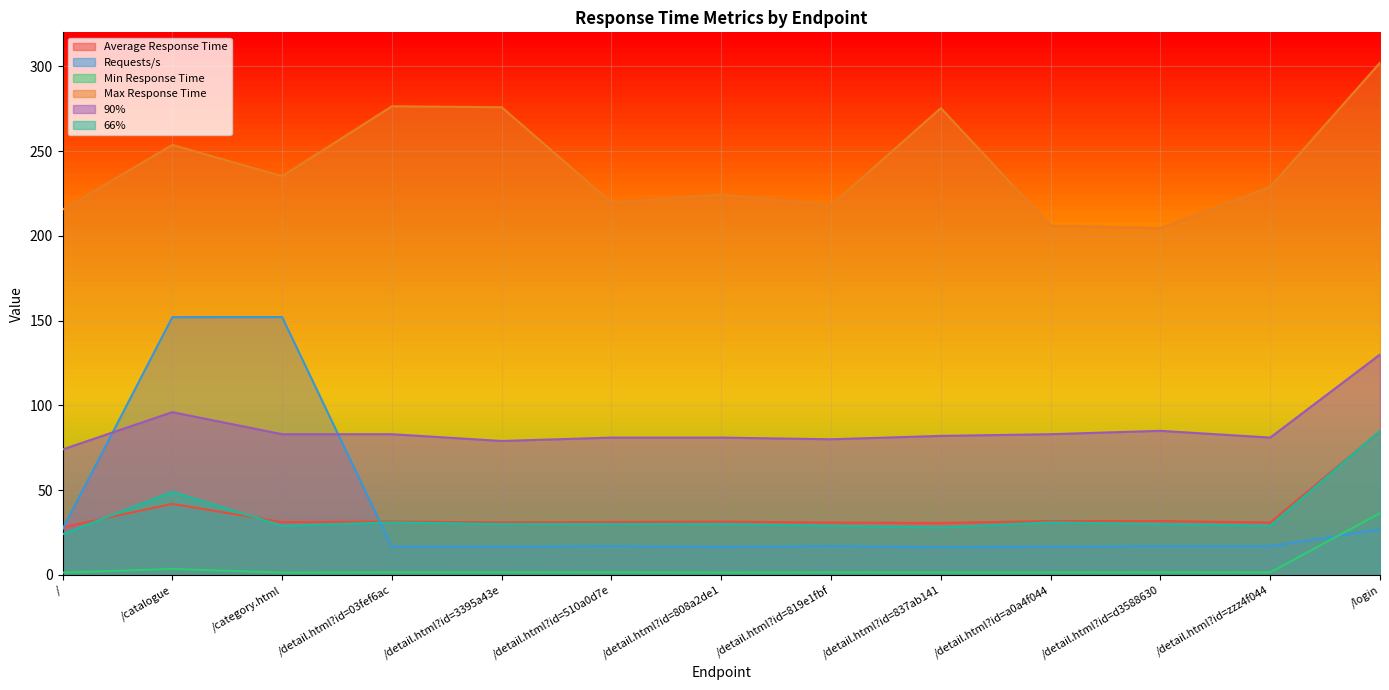

What is the value of the Min Response Time point at the 9th from the left?

1.5